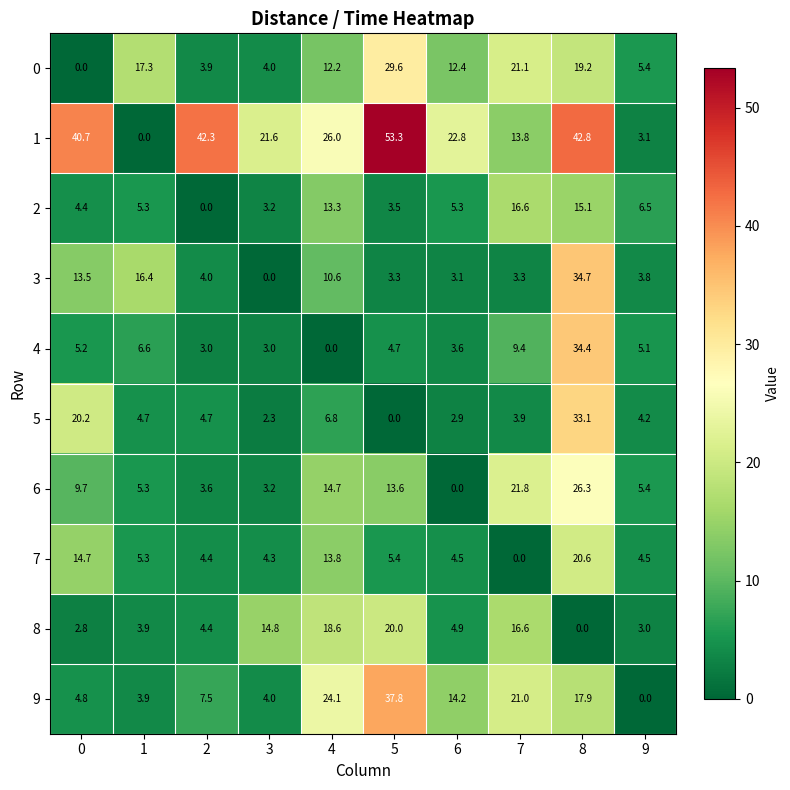

Which category has the highest value across all series?

5